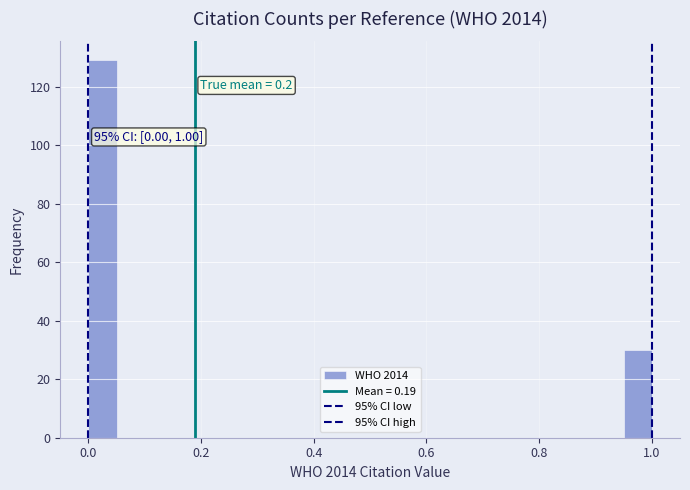

Read against the x-axis, roughly where is the centre of the tallest bar?

0.02